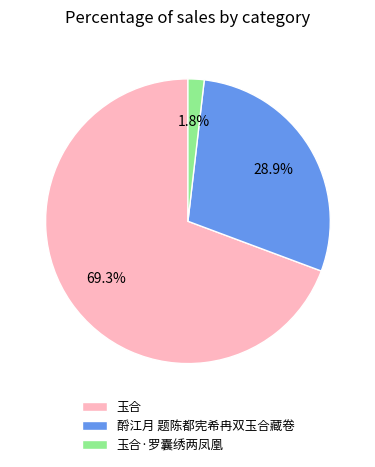

To the nearest percent, what is the combined percentage of 玉合·罗囊绣两凤凰 and 玉合?

71%